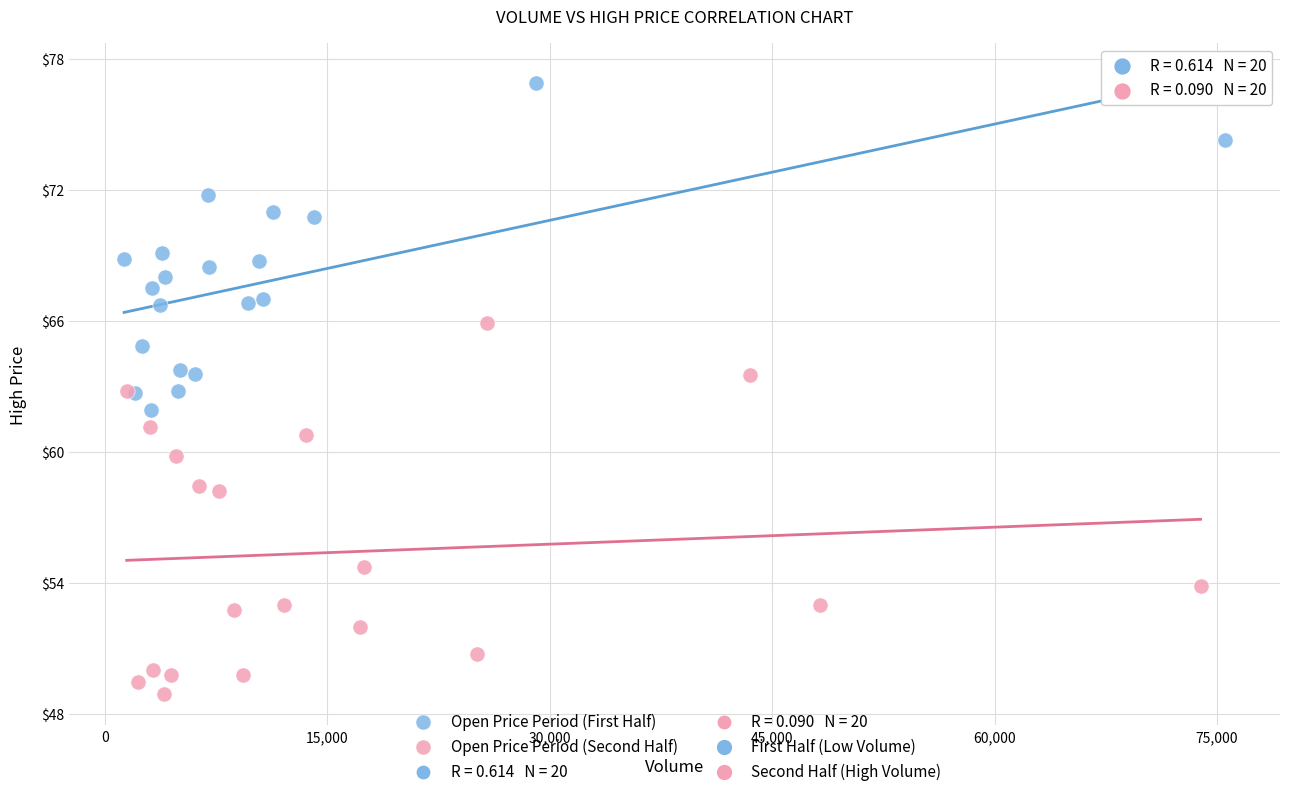

Which series contains the lowest Y value?

Open Price Period (Second Half)